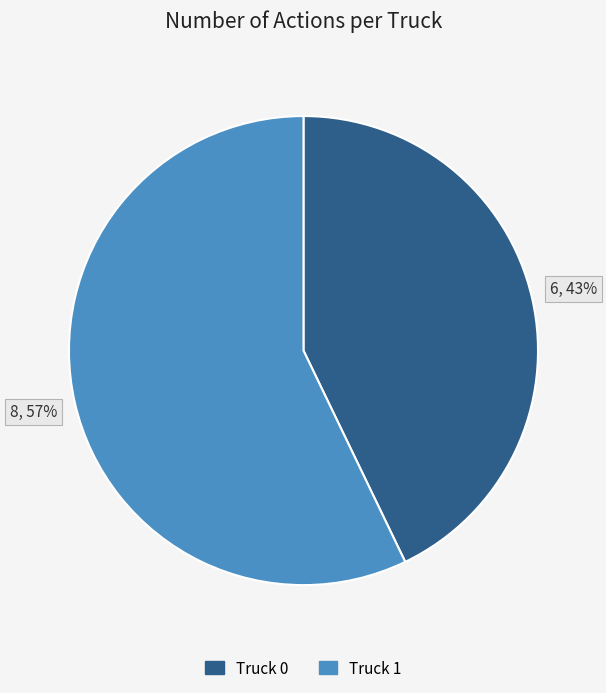

Is the sum of Truck 0 and Truck 1 greater than half?

Yes